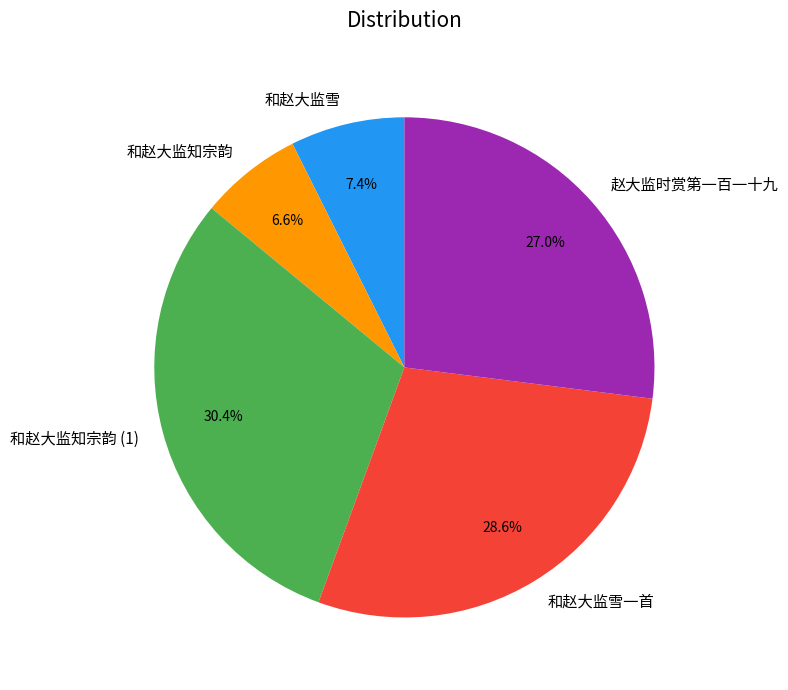

Approximately how many times larger is the value at 和赵大监知宗韵 (1) compared to 和赵大监知宗韵?

4.6